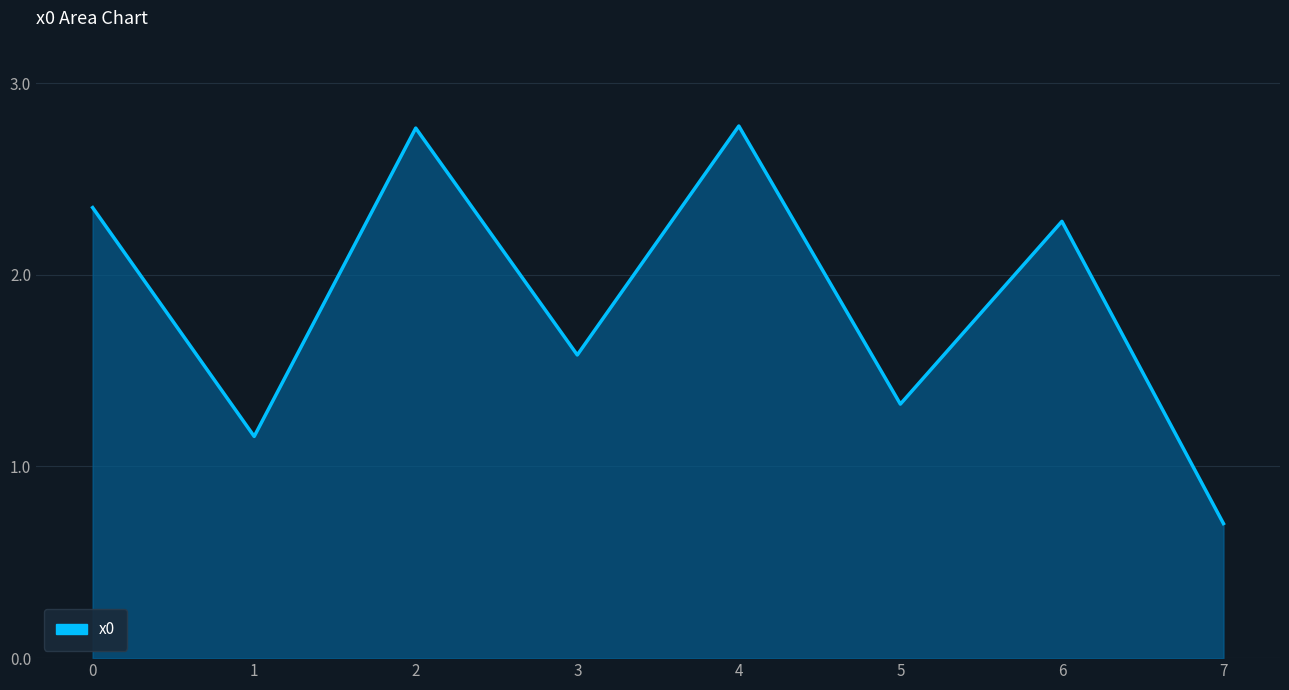

Reading left to right, what are all the values shown in this chart?

2.4	1.2	2.8	1.6	2.8	1.3	2.3	0.7